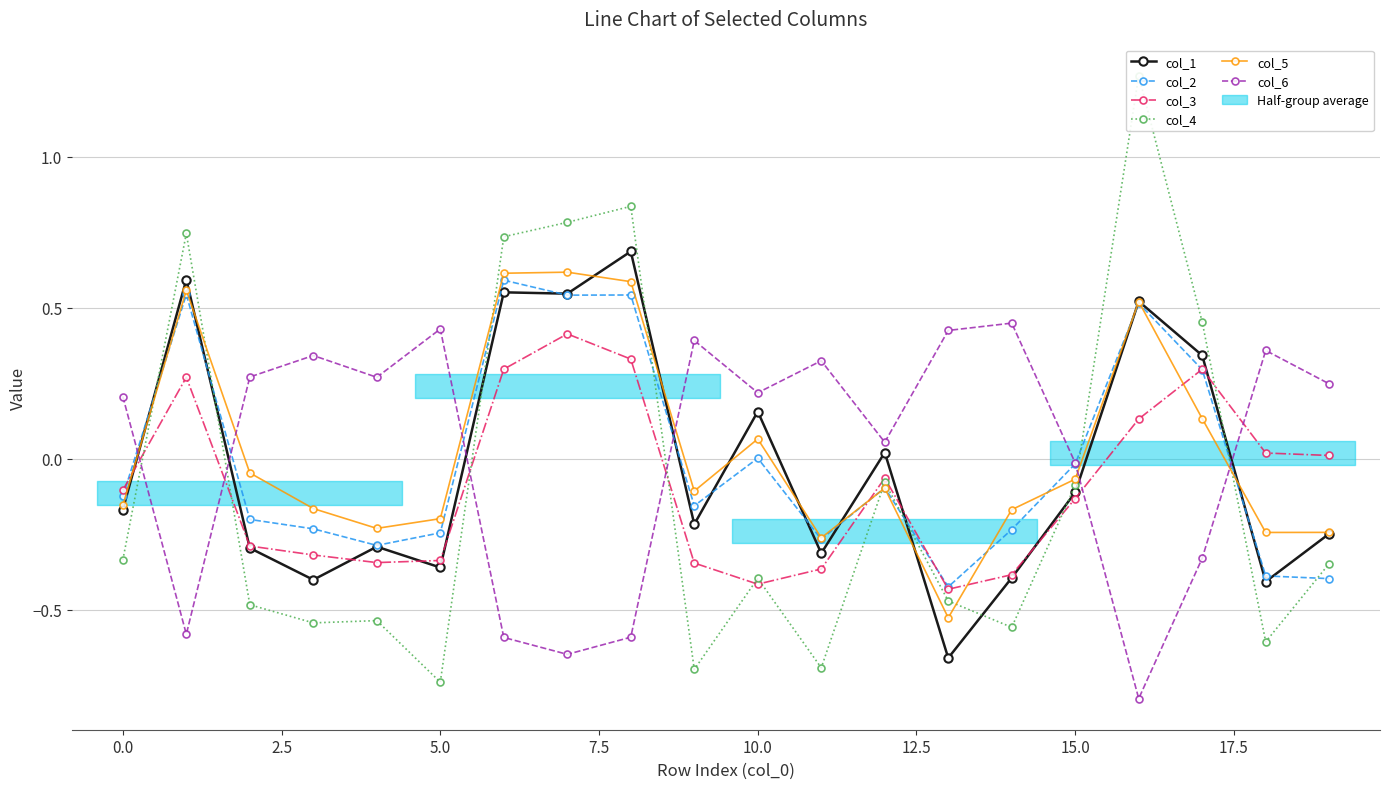

How many values in the col_1 series exceed 0?

8